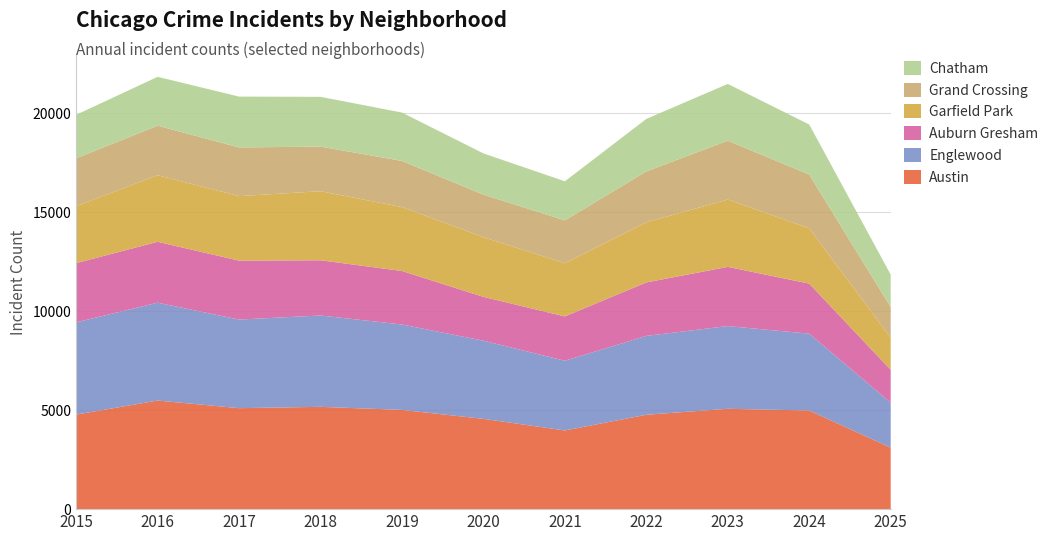

Reading right to left, list all the values displayed in this chart.

Austin: 2025=3103	2024=4978	2023=5064	2022=4763	2021=3970	2020=4556	2019=5008	2018=5163	2017=5096	2016=5481	2015=4770
Englewood: 2025=2269	2024=3877	2023=4175	2022=3980	2021=3518	2020=3945	2019=4310	2018=4609	2017=4471	2016=4938	2015=4658
Auburn Gresham: 2025=1660	2024=2525	2023=2988	2022=2698	2021=2237	2020=2211	2019=2700	2018=2787	2017=2973	2016=3071	2015=2987
Garfield Park: 2025=1619	2024=2788	2023=3398	2022=3035	2021=2685	2020=3010	2019=3227	2018=3486	2017=3257	2016=3360	2015=2877
Grand Crossing: 2025=1548	2024=2715	2023=2971	2022=2566	2021=2161	2020=2149	2019=2328	2018=2249	2017=2456	2016=2500	2015=2413
Chatham: 2025=1637	2024=2526	2023=2862	2022=2650	2021=1974	2020=2081	2019=2441	2018=2513	2017=2566	2016=2467	2015=2195